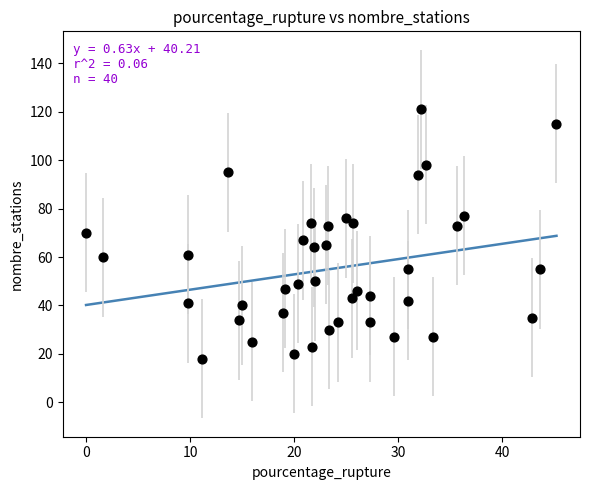

What is the range of Y values (max minus min)?

103